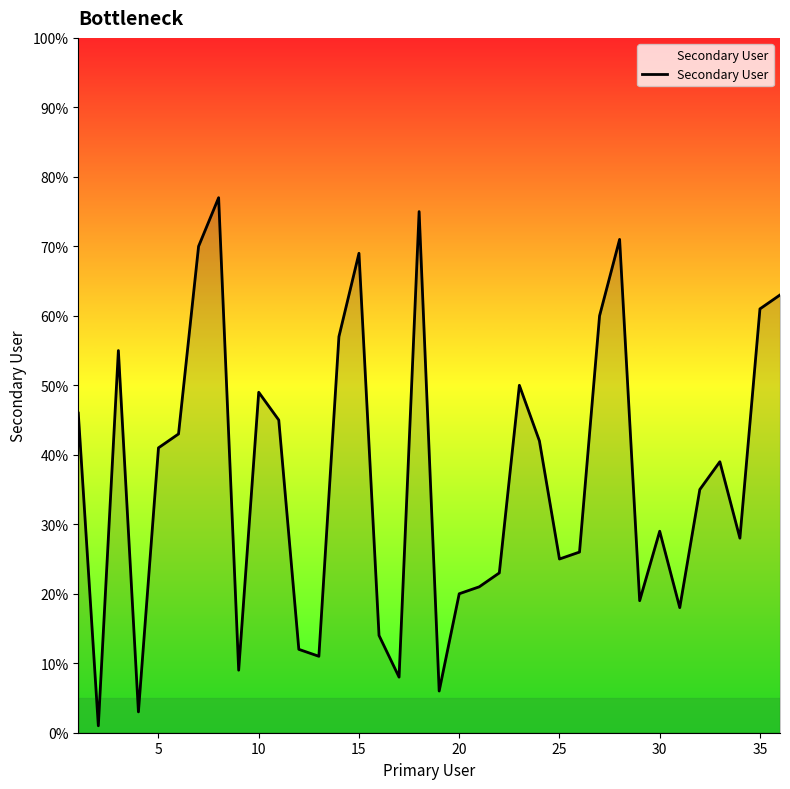

True or false: there are more than 2 points higher than both neighbors.

True